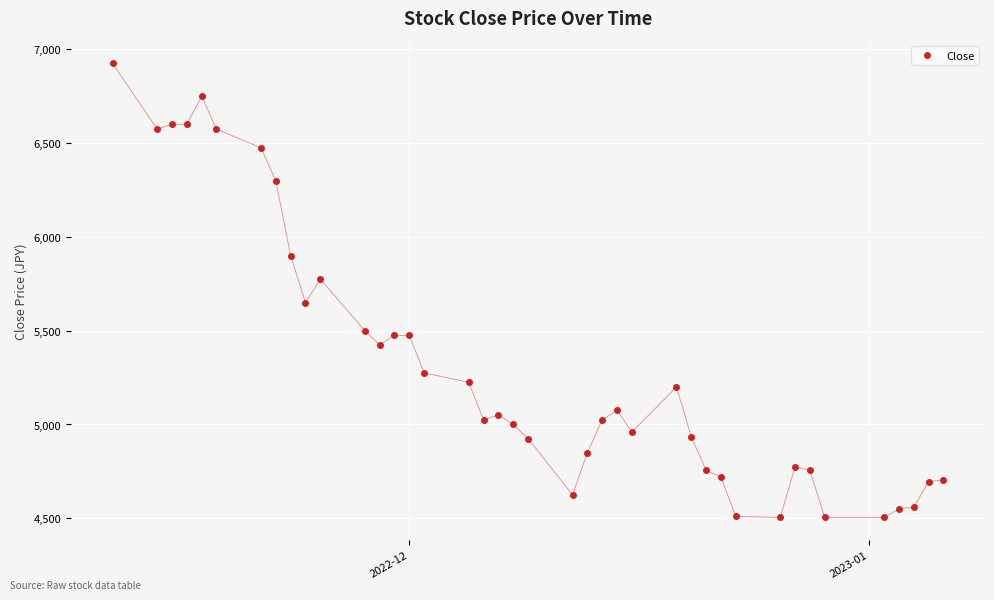

What is the value of the 14th point from the left?

5475